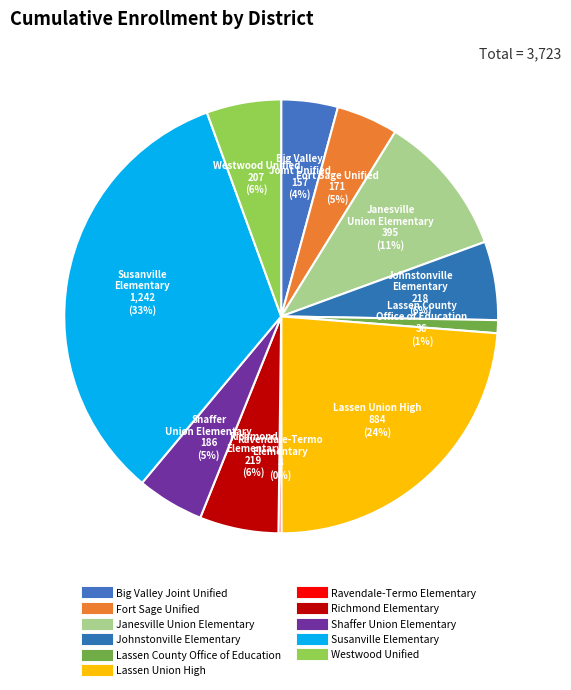

Which slice is the smallest?

Ravendale-Termo Elementary